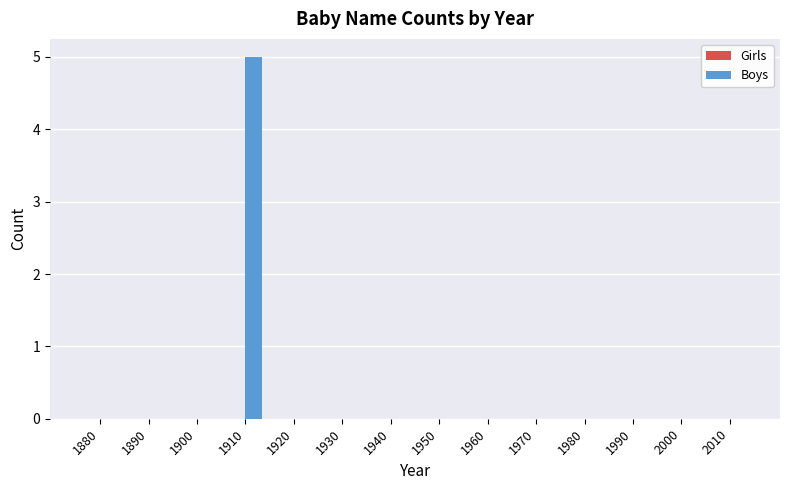

Is it true that the value at 1920 is 0?

True